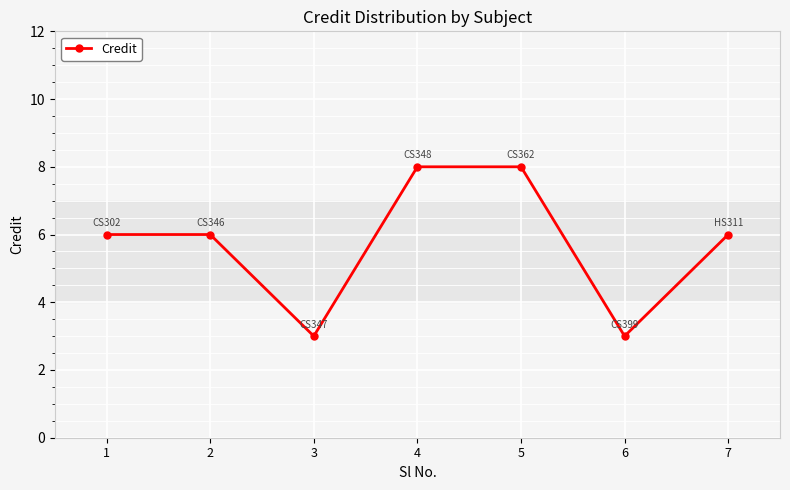

How many lines are shown in the chart?

1